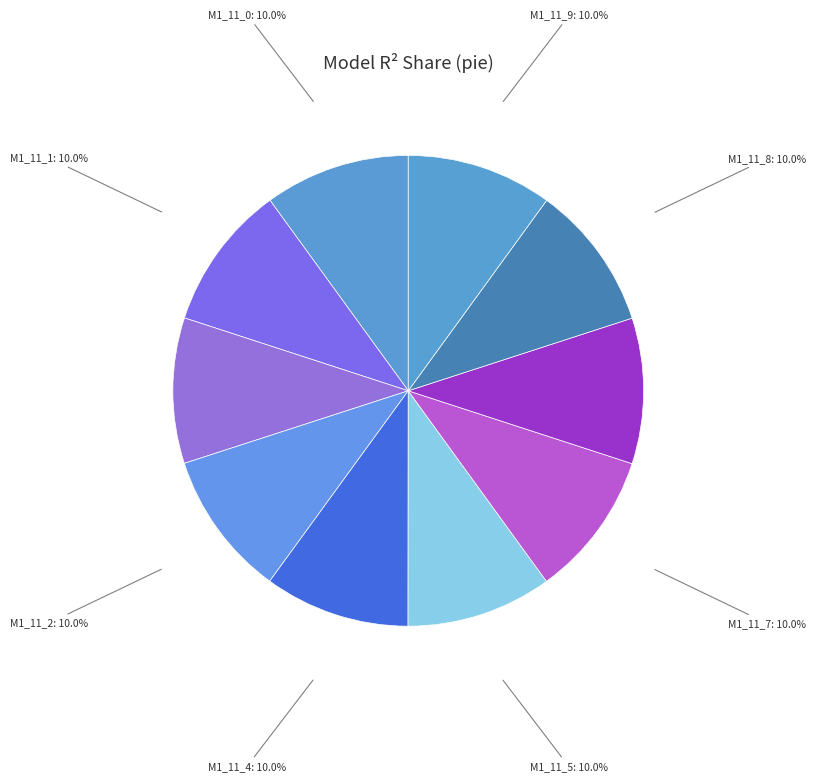

Combined, what portion of the pie is M1_11_5 and M1_11_3?

20.0%